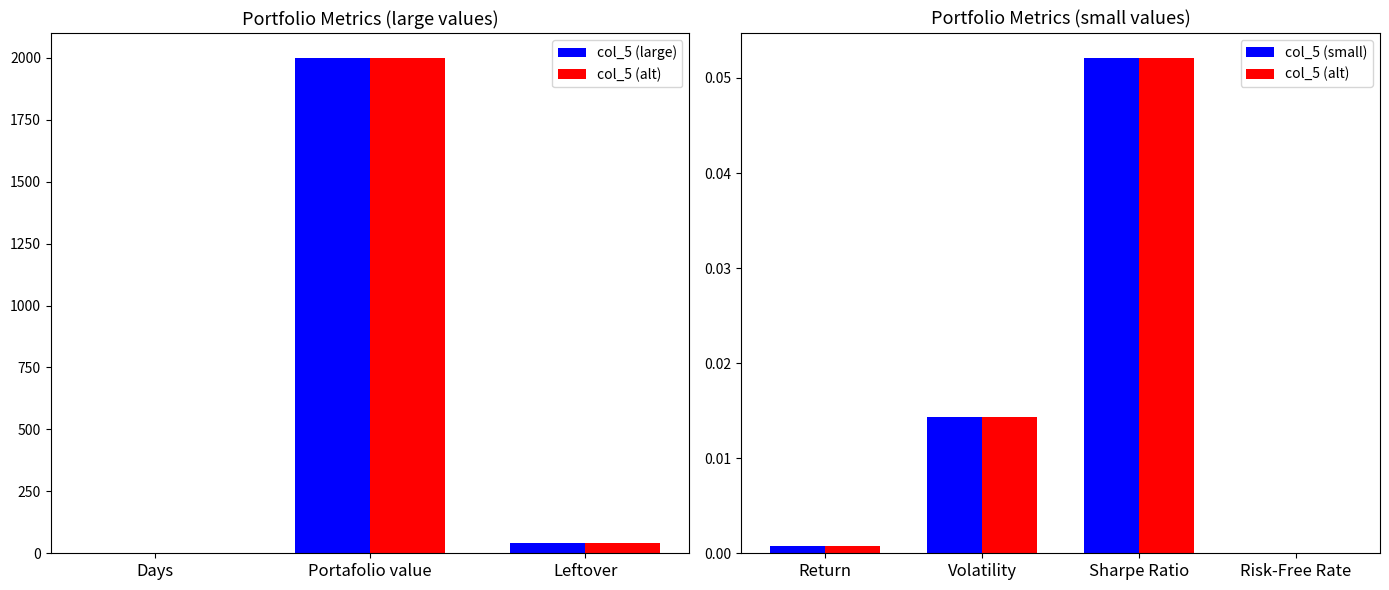

Reading left to right, extract all data points from this chart.

Days=1.0	Portafolio value=2000.0	Return=0.0	Volatility=0.0	Sharpe Ratio=0.1	Risk-Free Rate=0.0	Leftover=42.8